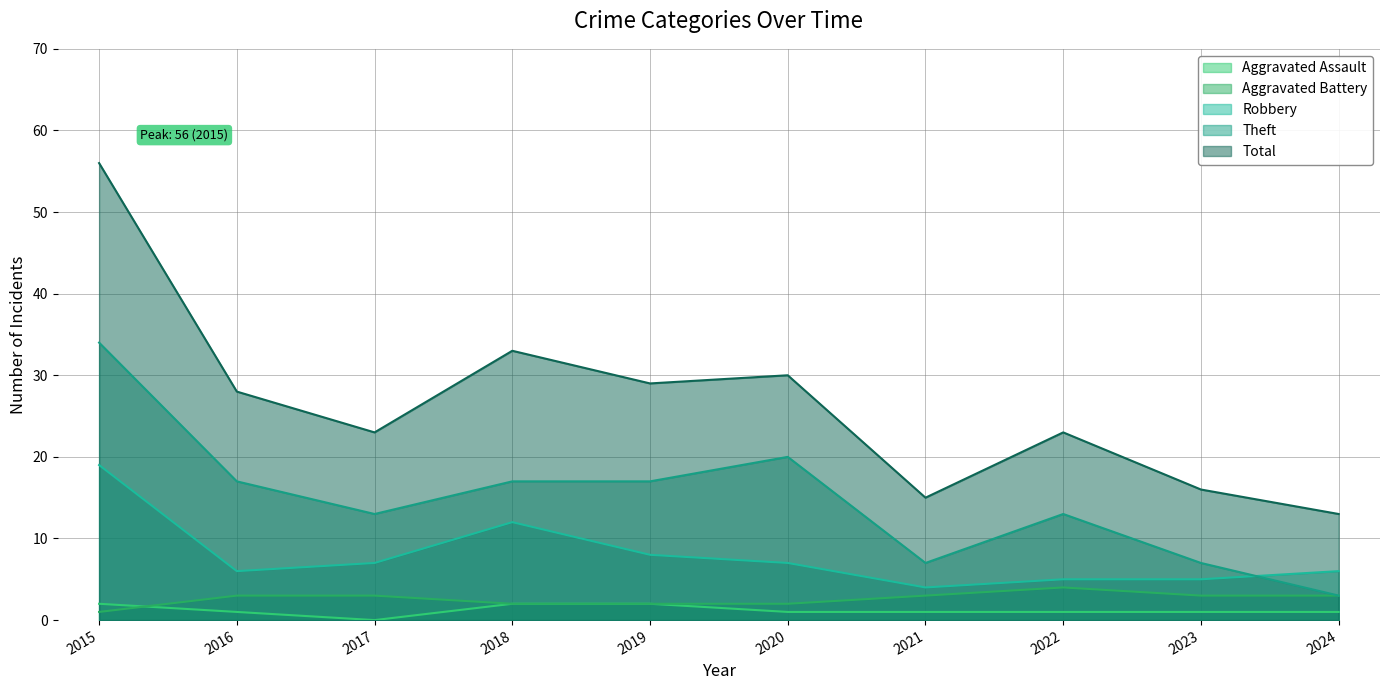

Which series has the largest range (max minus min)?

Total